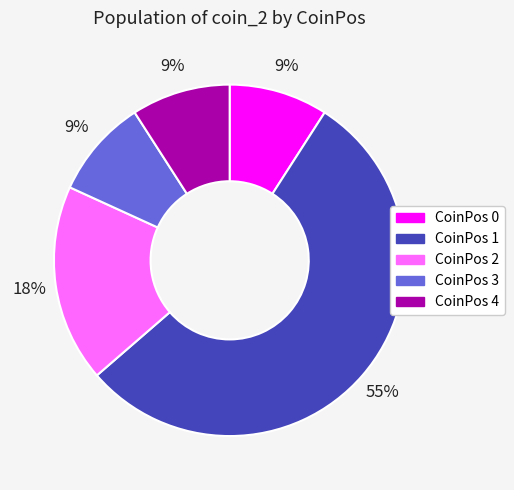

Is there a majority slice in this chart?

Yes